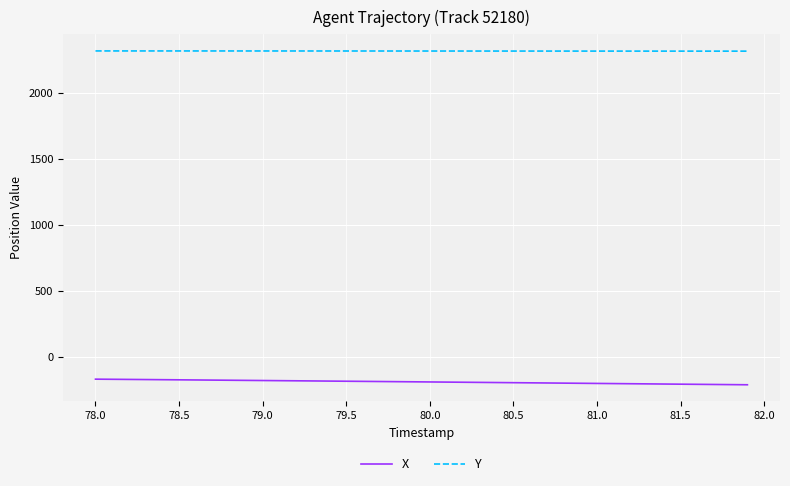

True or false: Y and X intersect in this chart.

False